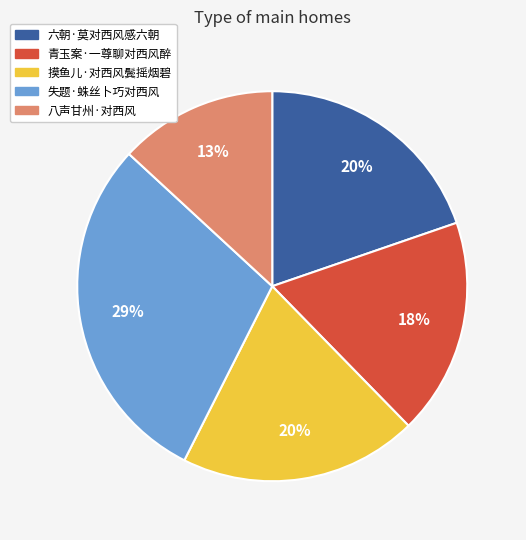

To the nearest percent, what is the difference between the largest and smallest slice percentages?

16%